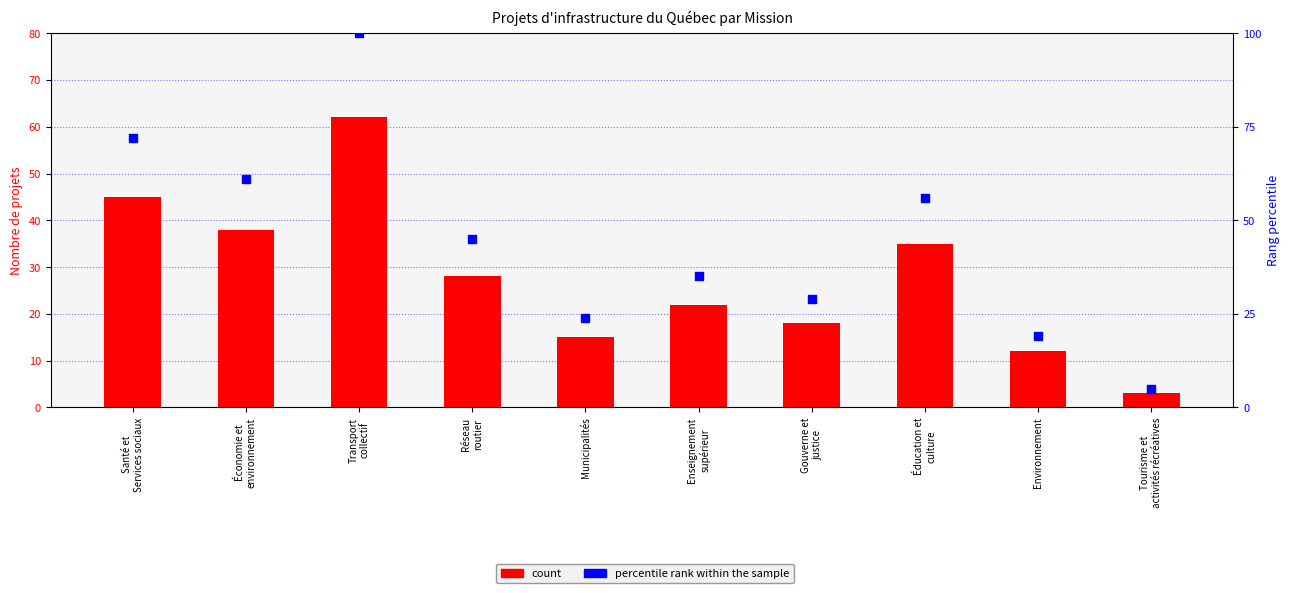

Which series contains the highest Y value?

percentile rank within the sample